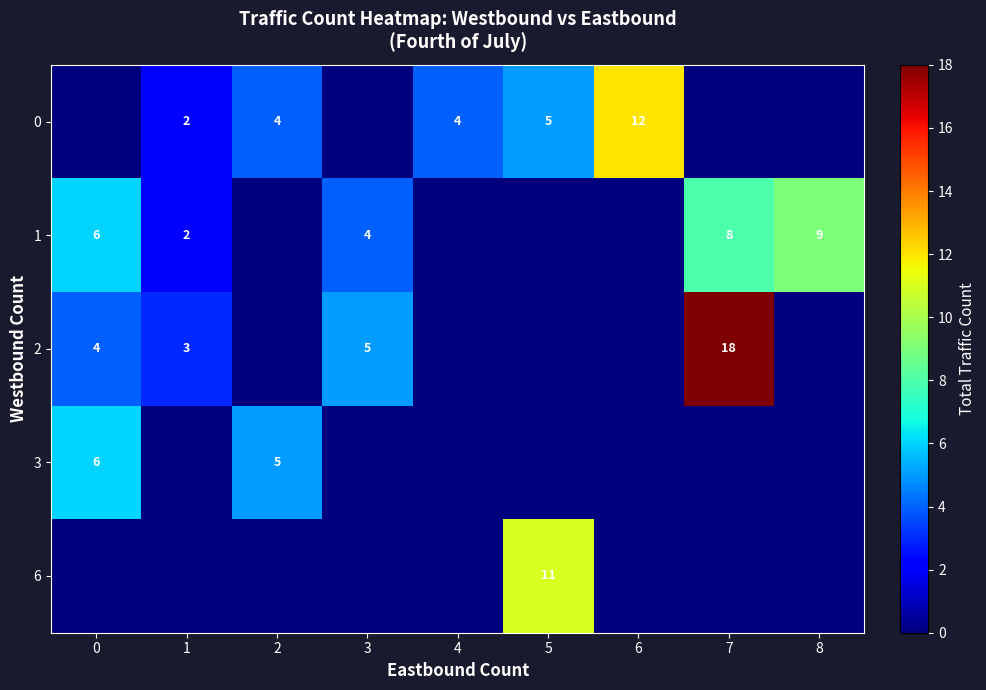

The value of 0 at 1 is 3. True or false?

False